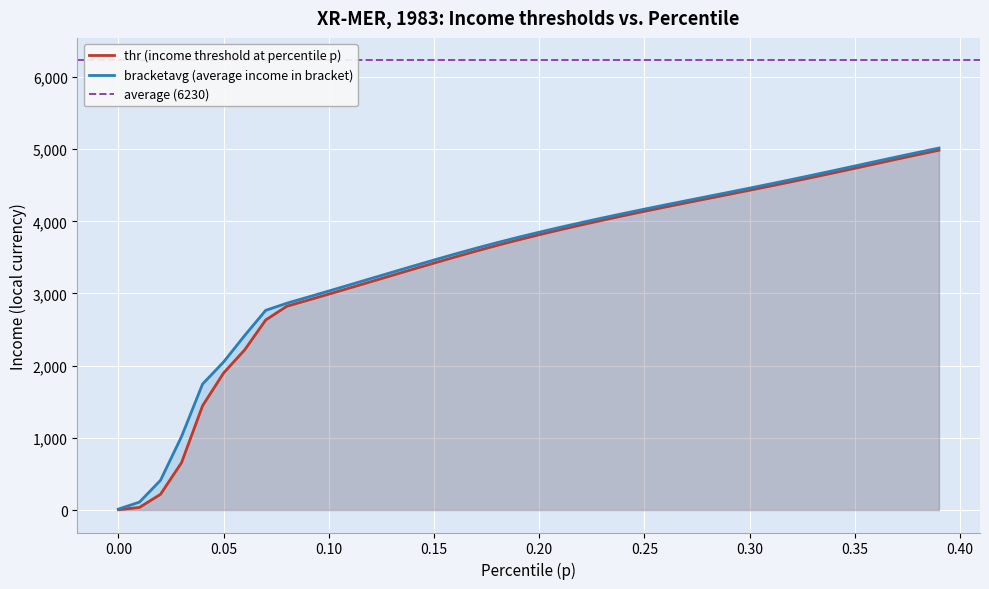

What is the highest value of the thr series?

4984.9